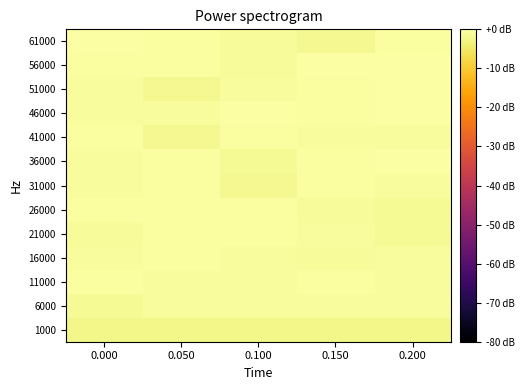

Which has a higher value, 0.050 or 0.200?

0.050